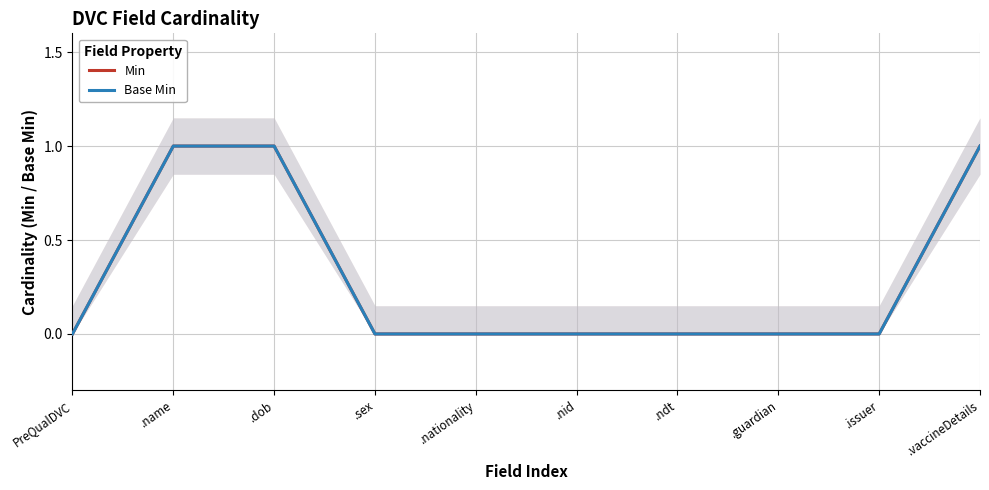

Which label corresponds to the smallest value in the chart?

PreQualDVC